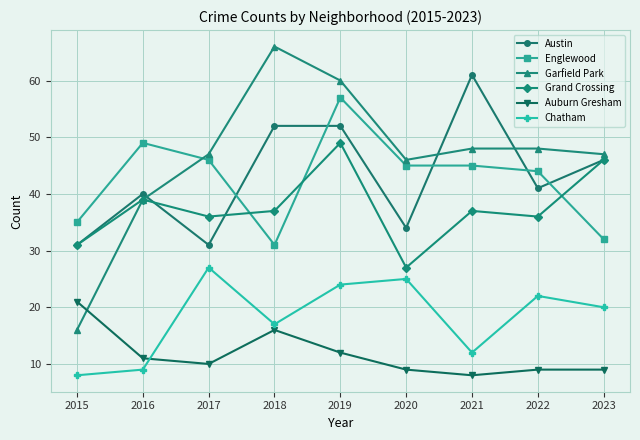

How many distinct data groups are displayed?

6